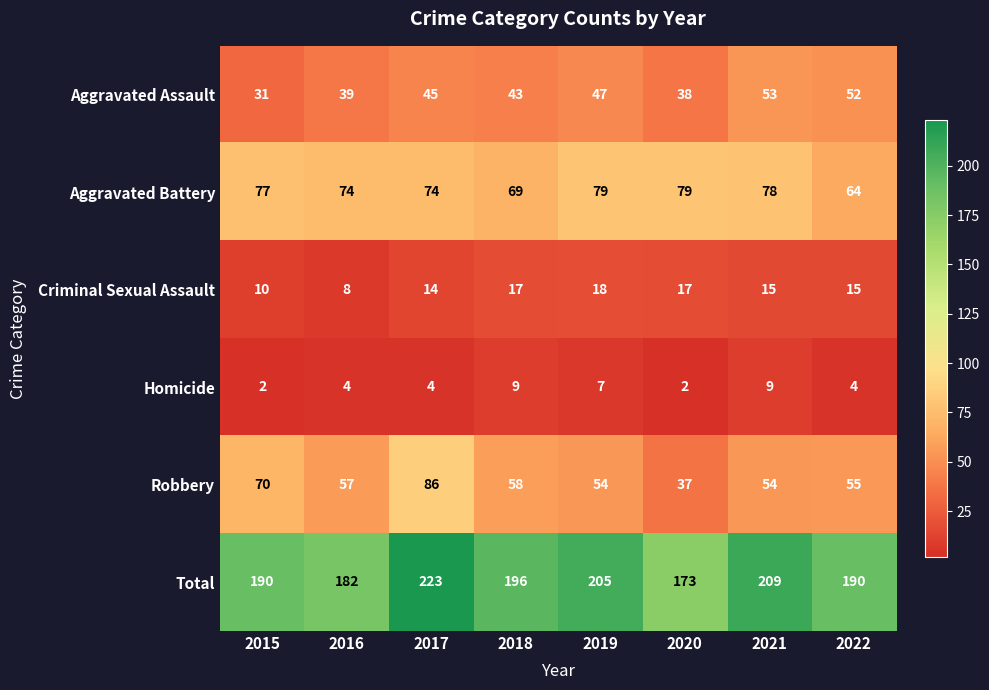

What is the greatest value displayed?

223